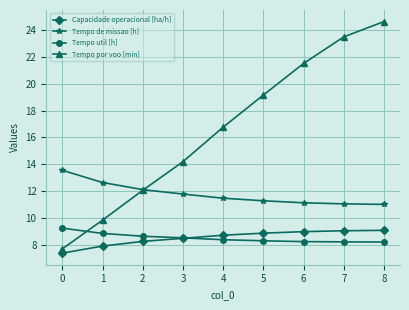

What is the average value of the Tempo por voo [min] series?

16.6